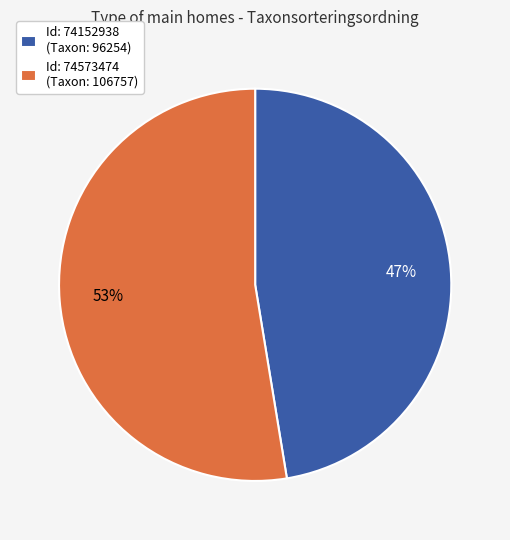

True or false: Id: 74152938 (Taxon: 96254) accounts for 56% of the total.

False